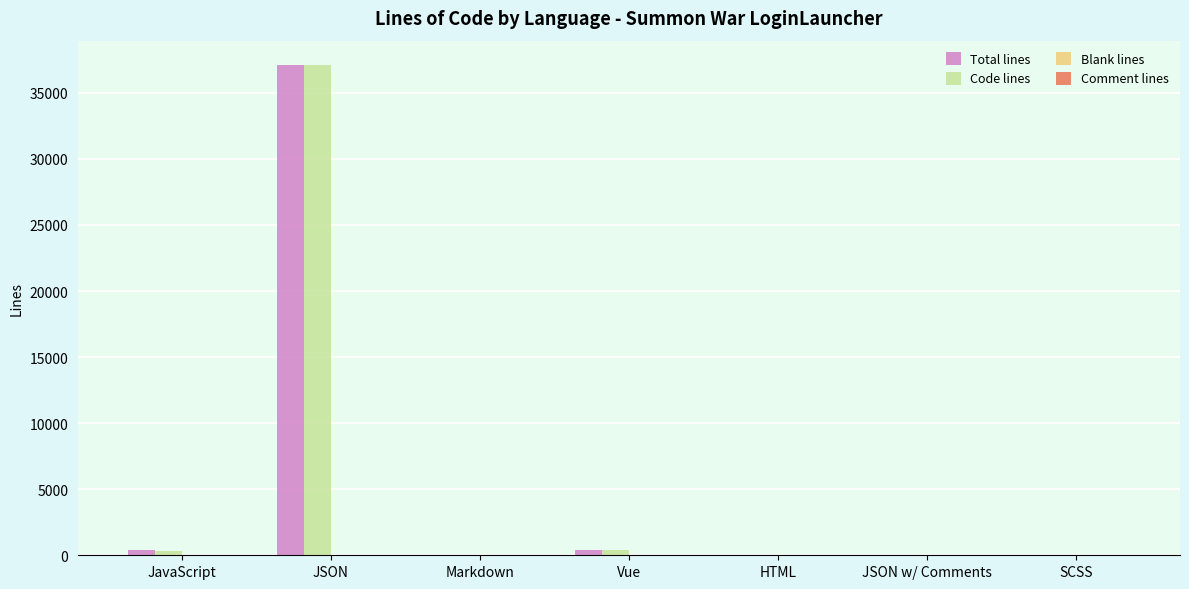

At which category does the chart reach its peak across all series?

JSON